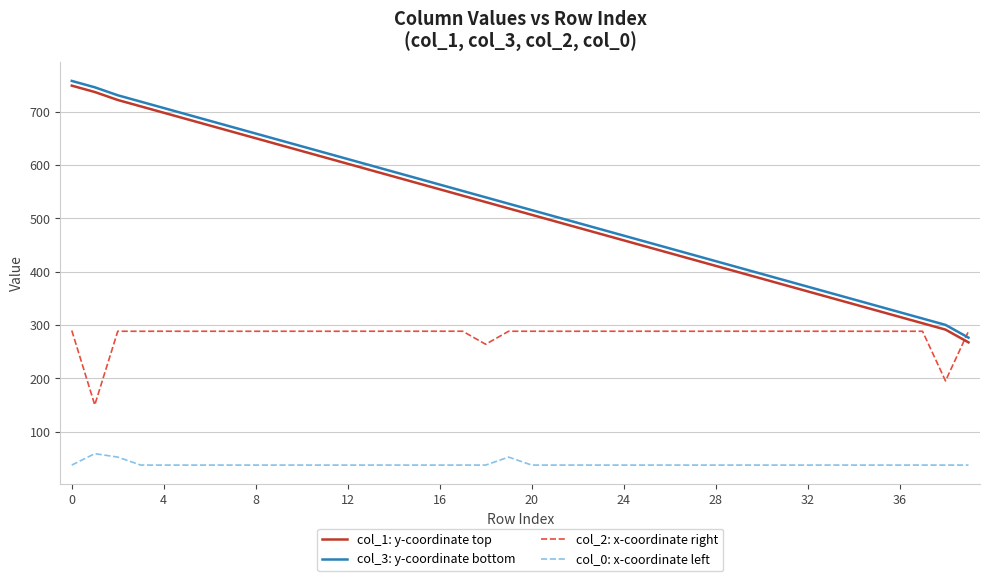

True or false: col_1: y-coordinate top and col_0: x-coordinate left cross at least once.

False